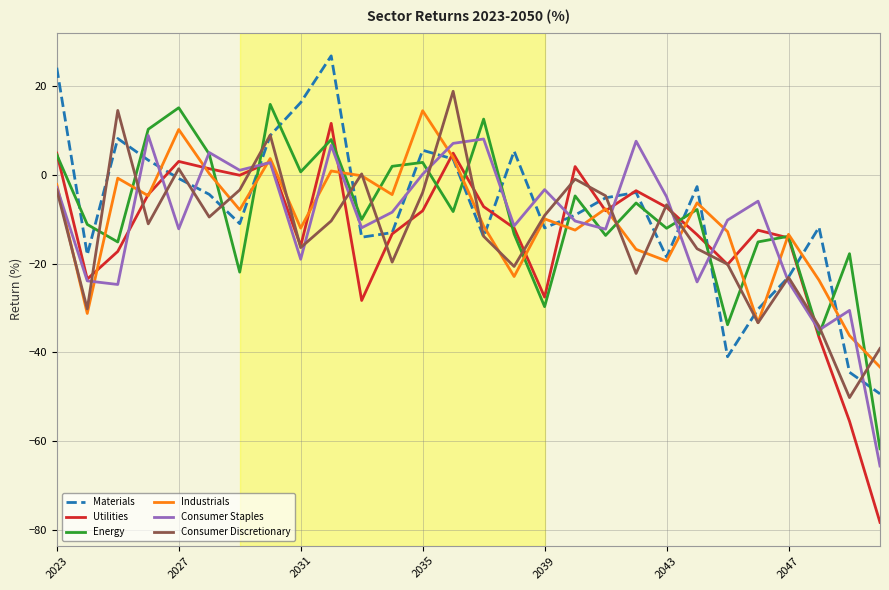

What is the maximum value for Consumer Staples?

8.9